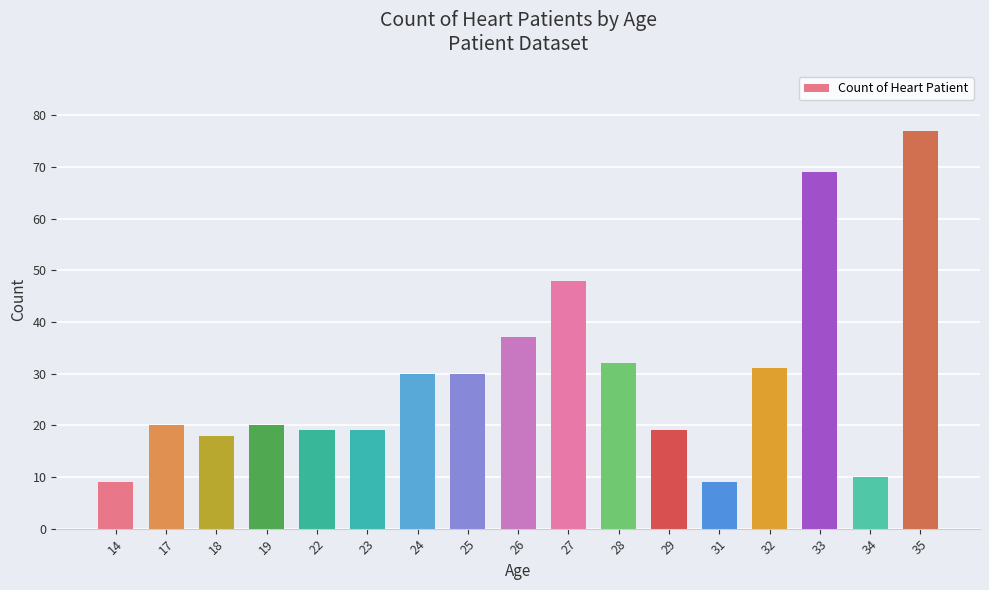

What is the change in value from 14 to 33?

+60